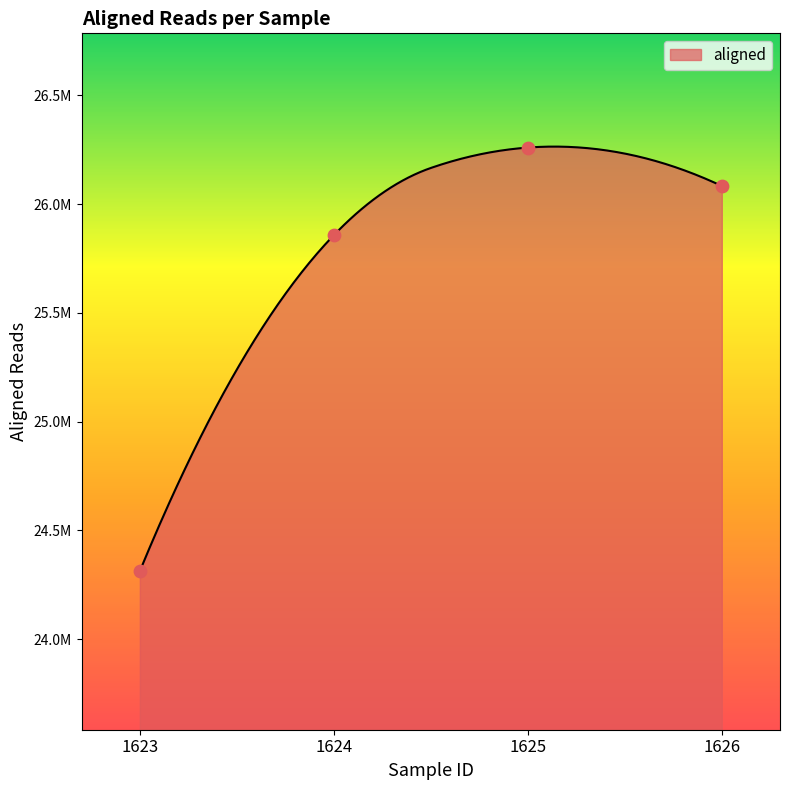

Which has a higher value, 1623 or 1625?

1625